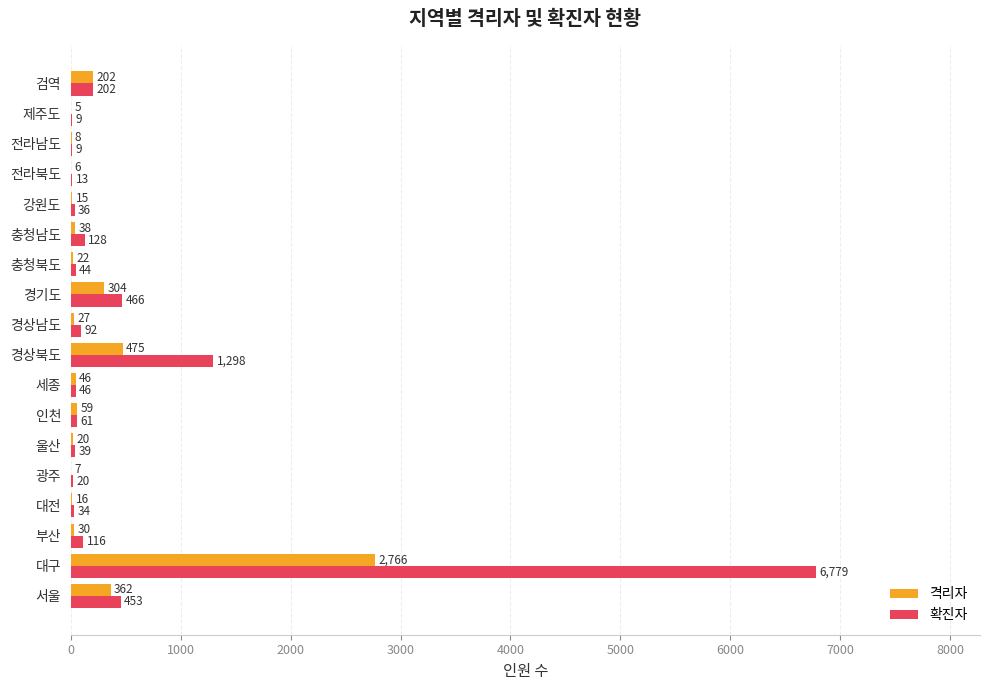

What is the maximum value shown in the chart?

6779